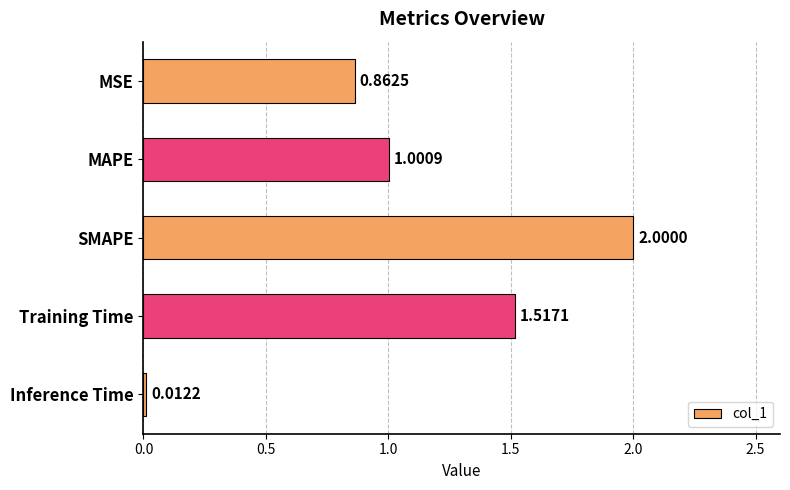

Where is the data nearest to the value 1?

MAPE